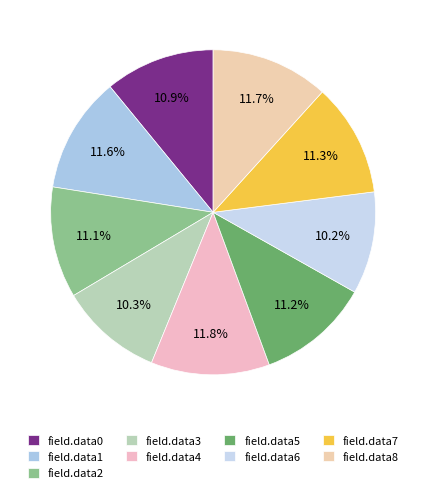

What portion of the pie excludes field.data8?

88.3%